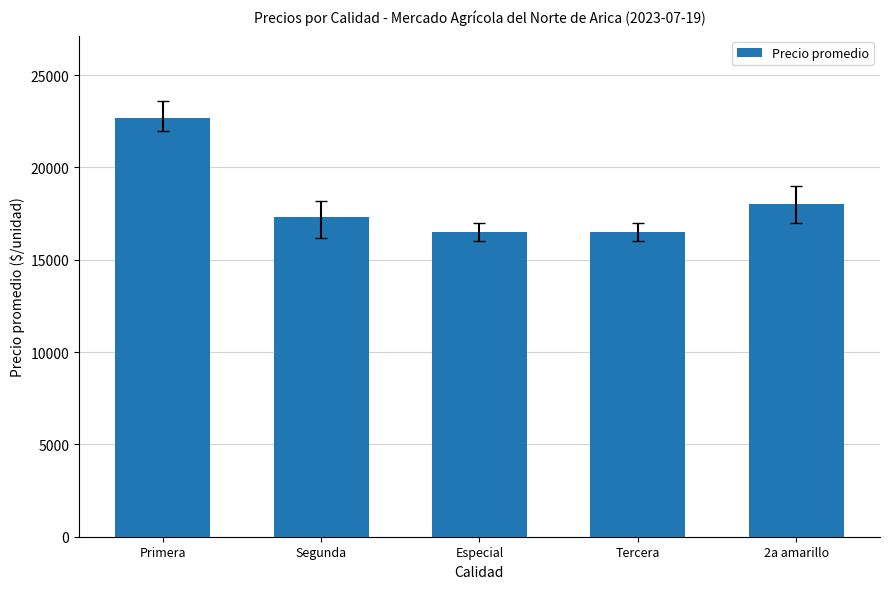

Count the number of categories in the chart.

5